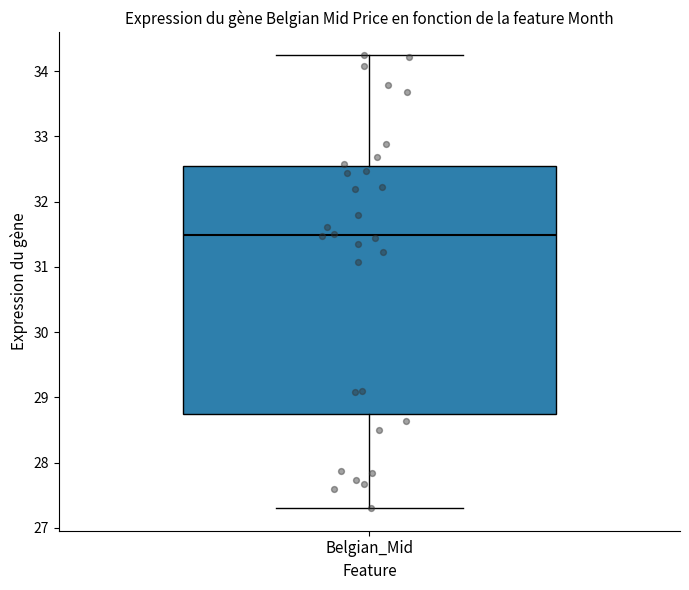

Where is the lower edge of the box for Belgian_Mid on the y-axis? The values are not printed on the chart, so give them approximately, as read against the axis.

28.7